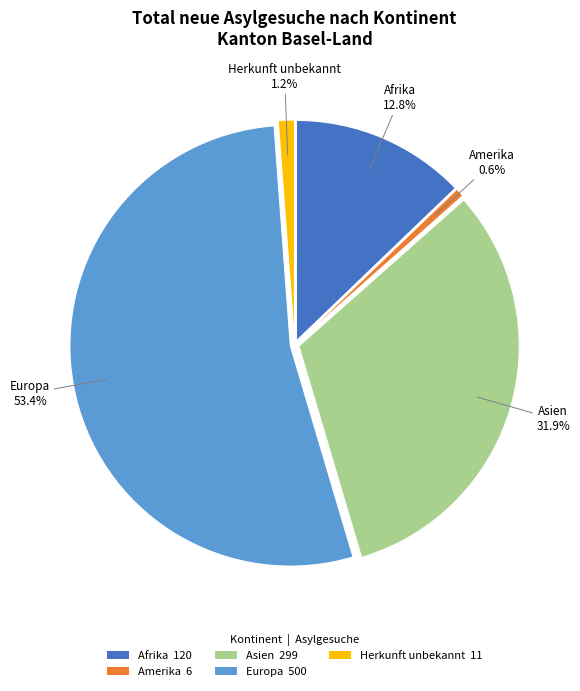

To the nearest percent, what is the difference between the largest and smallest slice percentages?

53%